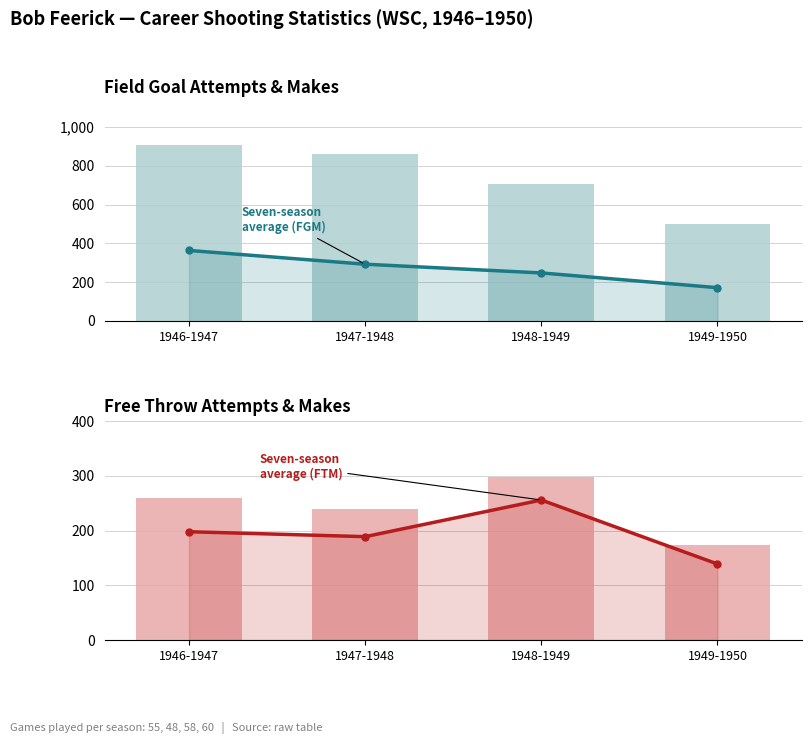

How many bars are there in total?

16